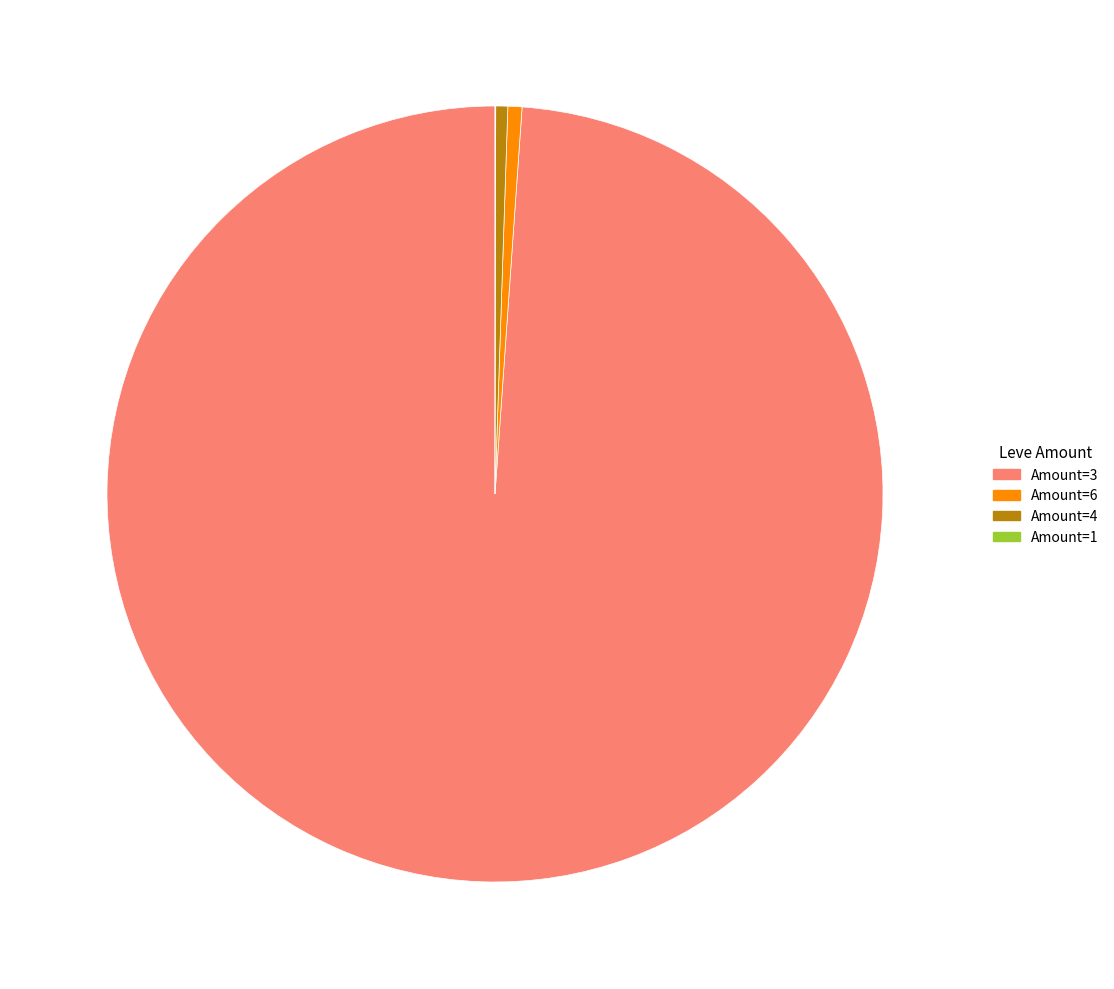

Is there a majority slice in this chart?

Yes